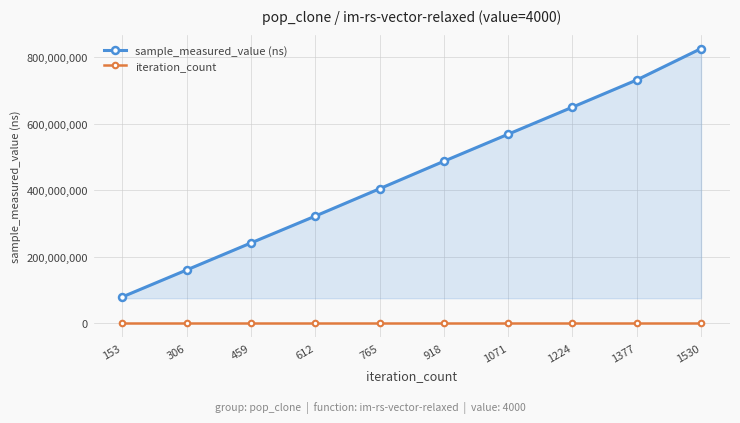

What is the spread (max minus min) of values at 1530?

826097126